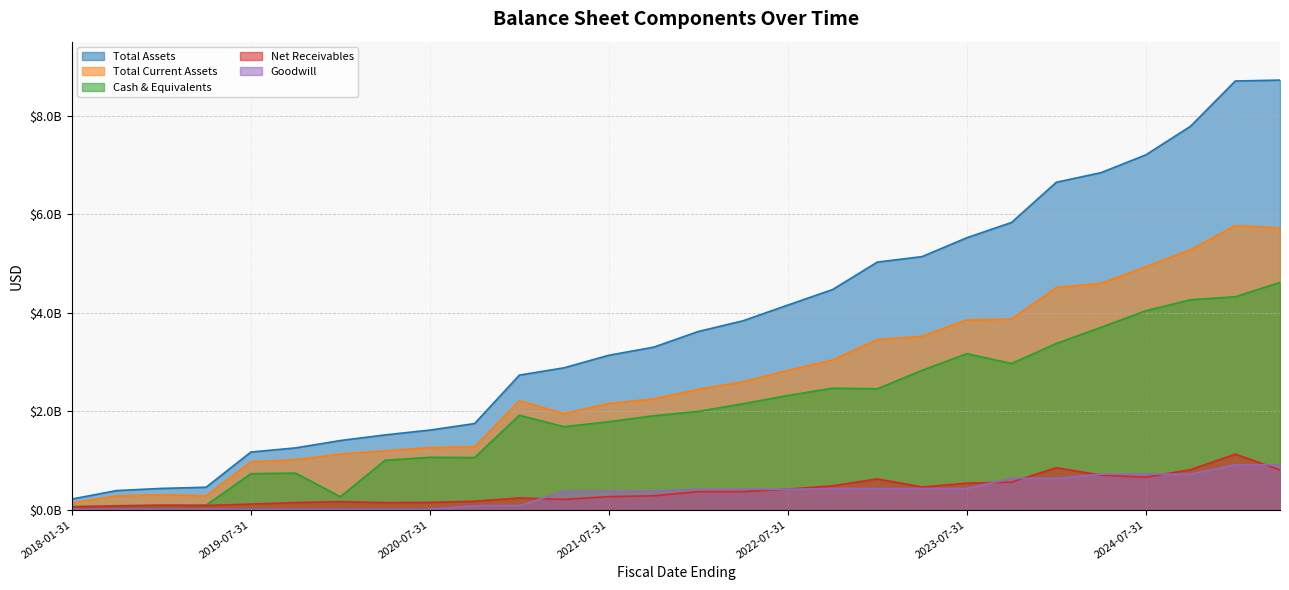

How many data points in cashAndCashEquivalentsAtCarryingValue are less than 1996633000?

14